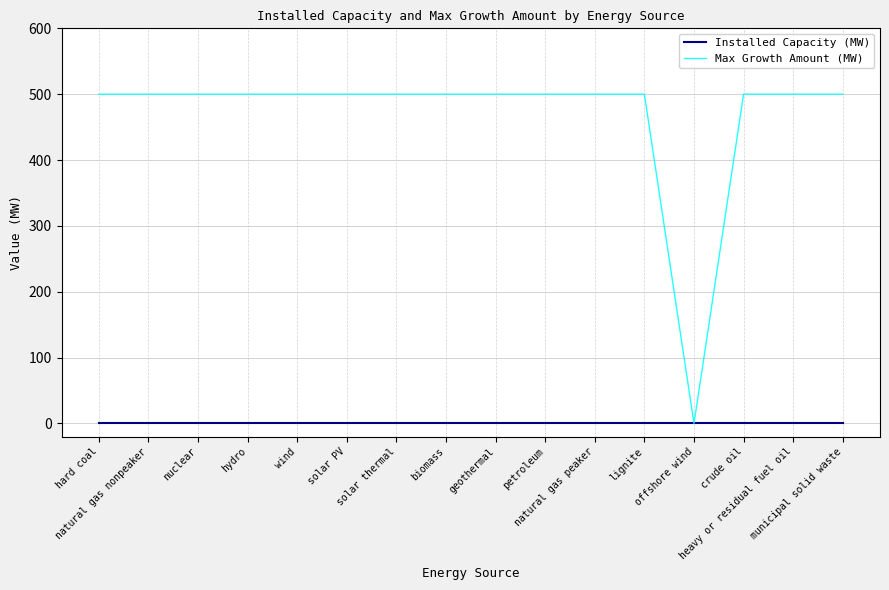

Which series has the largest range (max minus min)?

Max Growth Amount (MW)